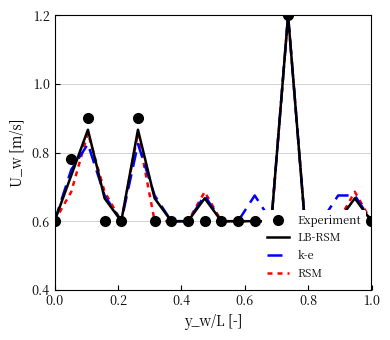

True or false: Experiment has a value of 0.9 at 18.

False